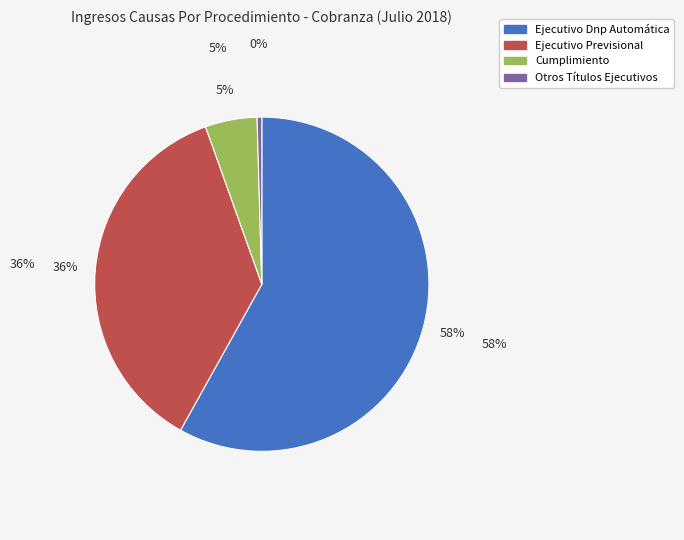

Is it true that Otros Títulos Ejecutivos is 0% of the pie?

True